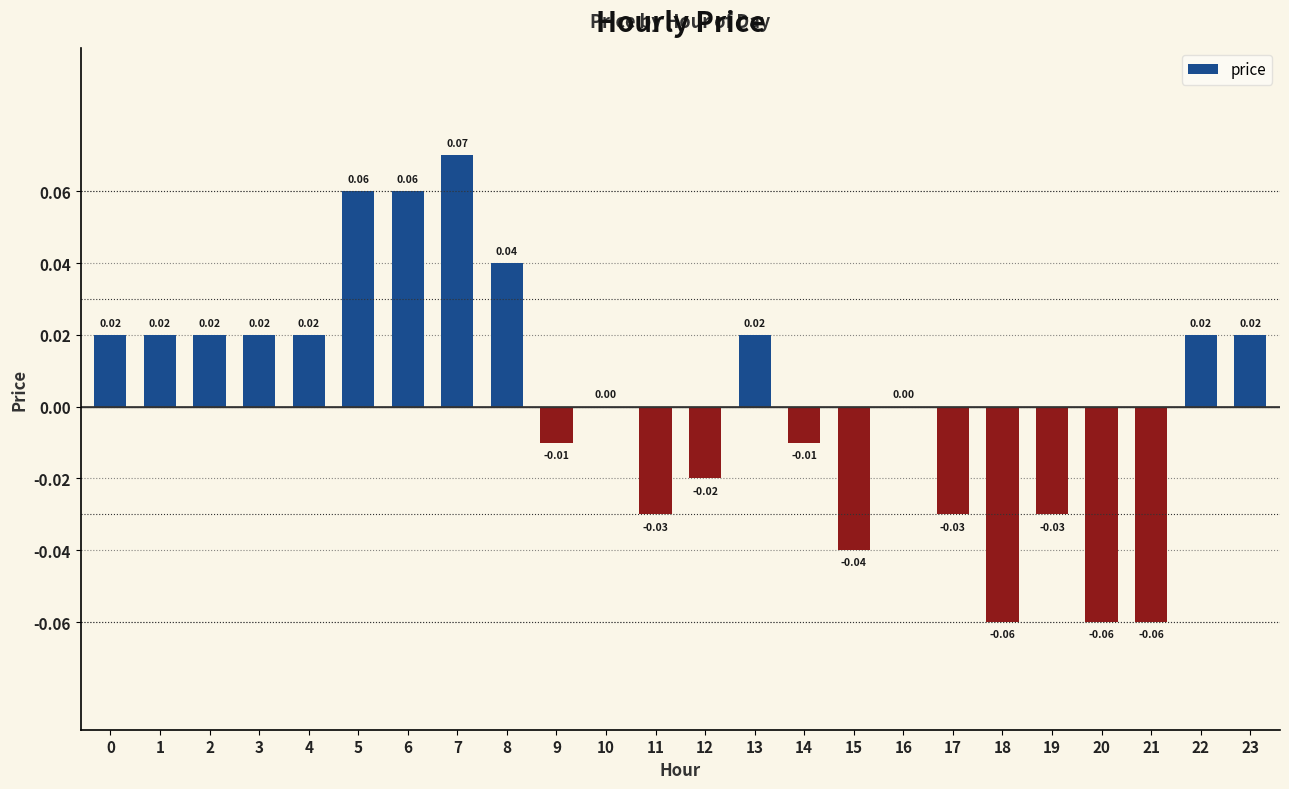

How many categories are shown in the chart?

24